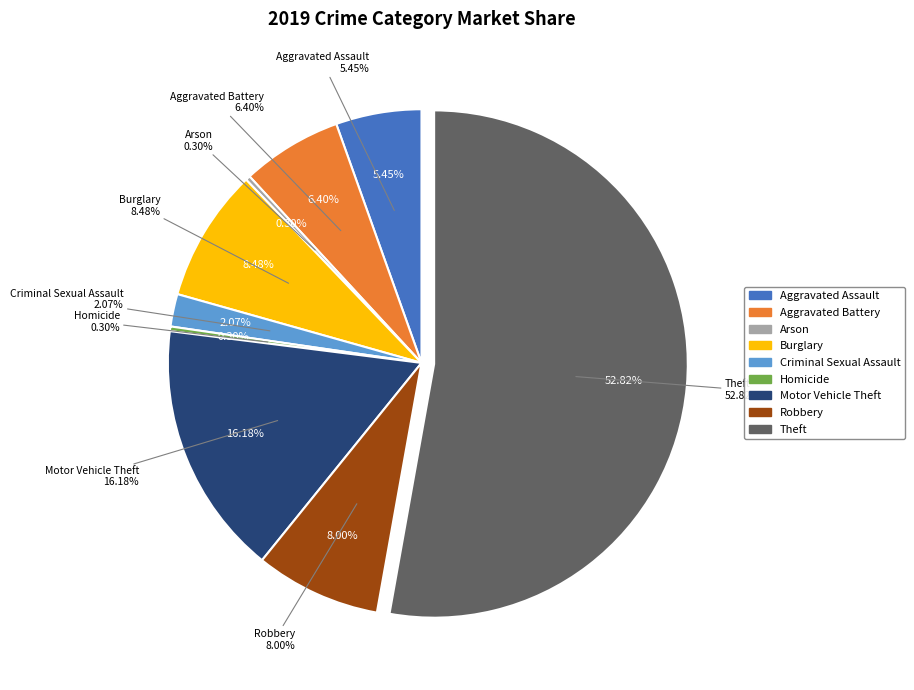

To the nearest percent, what is the difference between the Motor Vehicle Theft and Aggravated Assault slice percentages?

11%